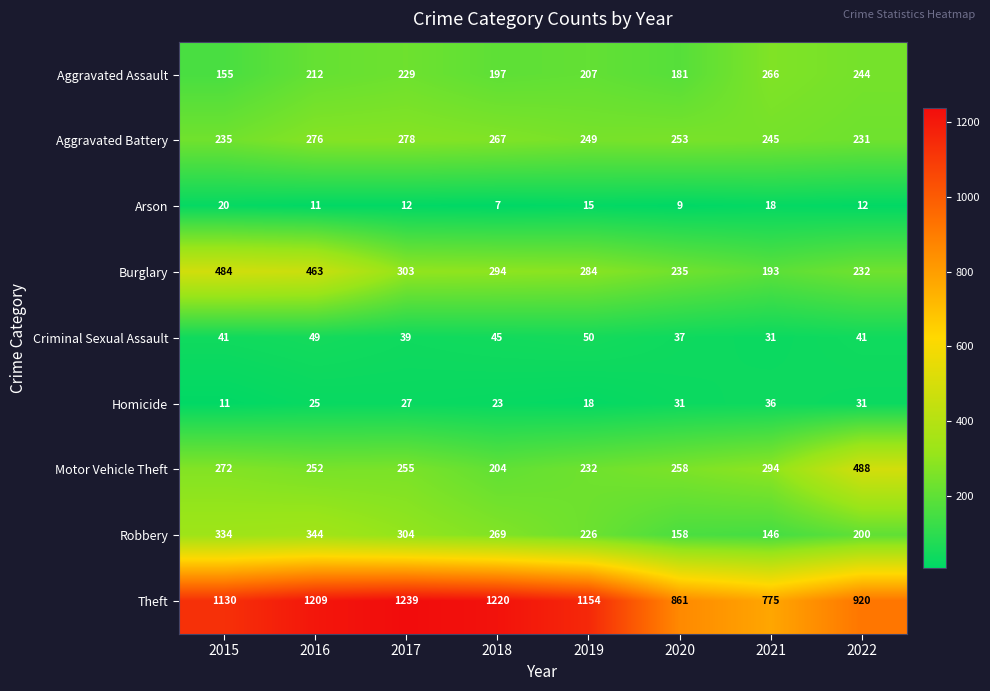

Which category has the highest value across all series?

2017